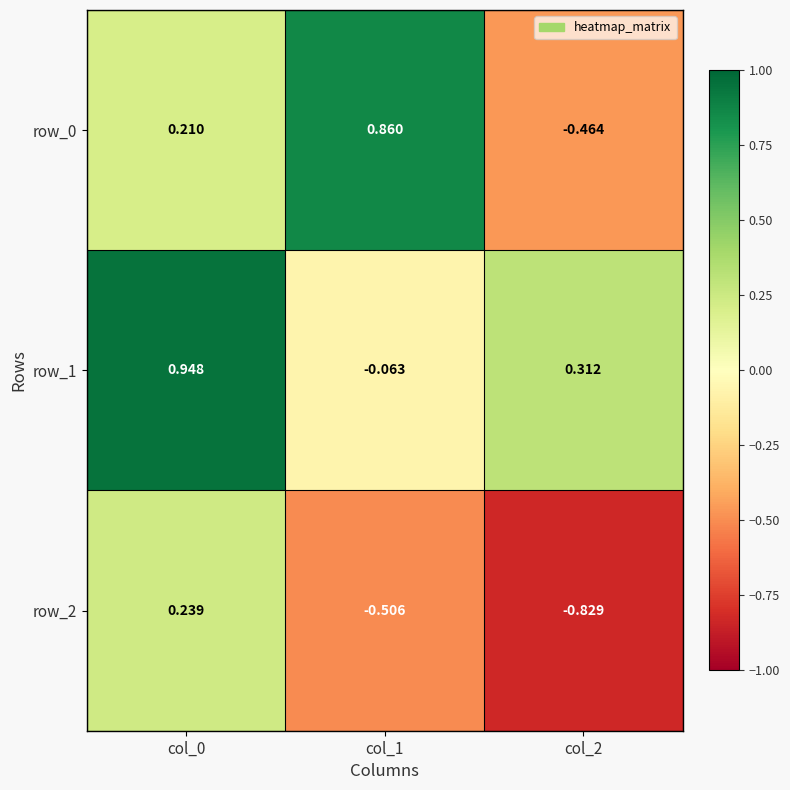

What is the total value across all series at col_2?

-1.0